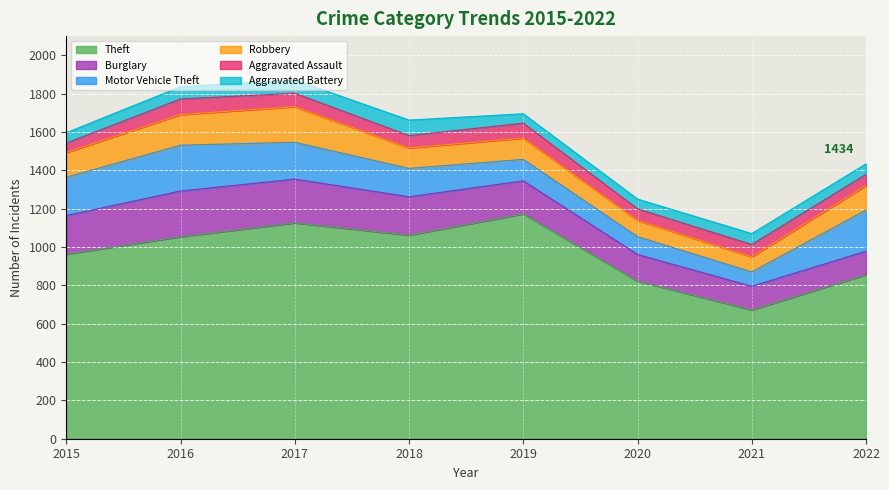

Where is the first local maximum for Theft?

2017